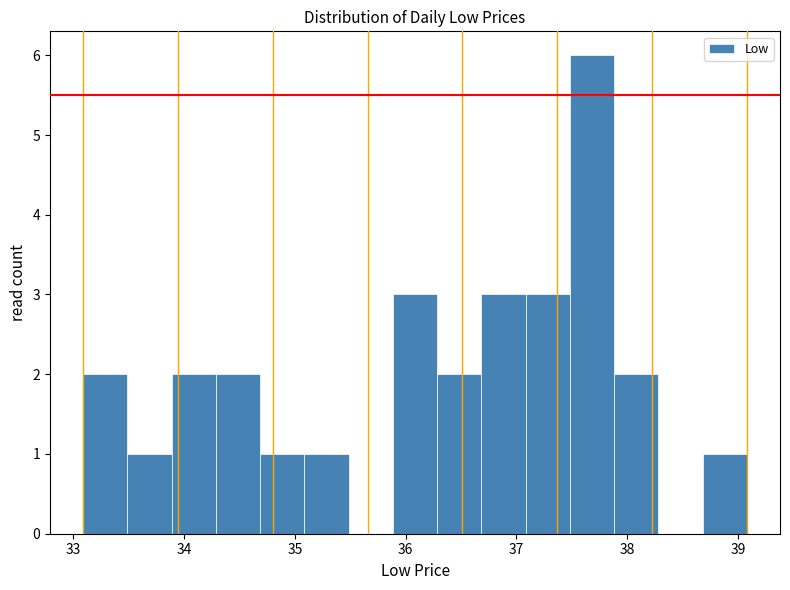

Around what value on the x-axis is the tallest bar? Give the approximate position of its centre, as read against the axis.

37.7